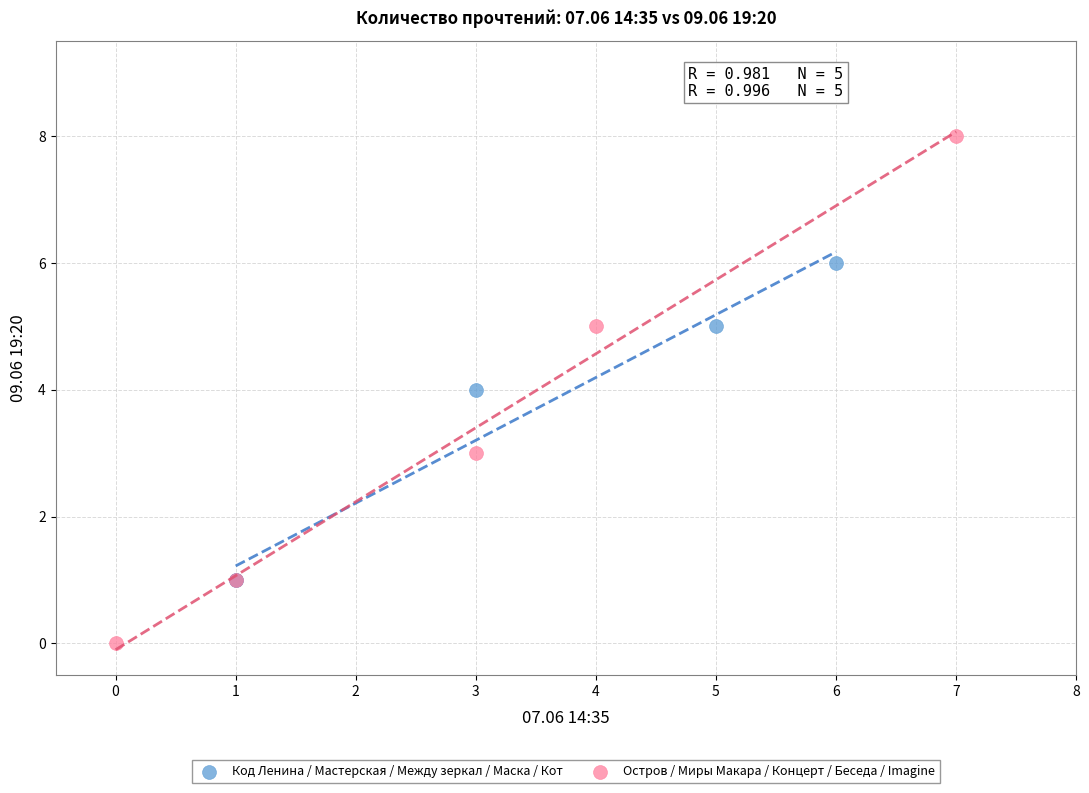

Which series contains the lowest Y value?

Остров / Миры Макара / Концерт / Беседа / Imagine